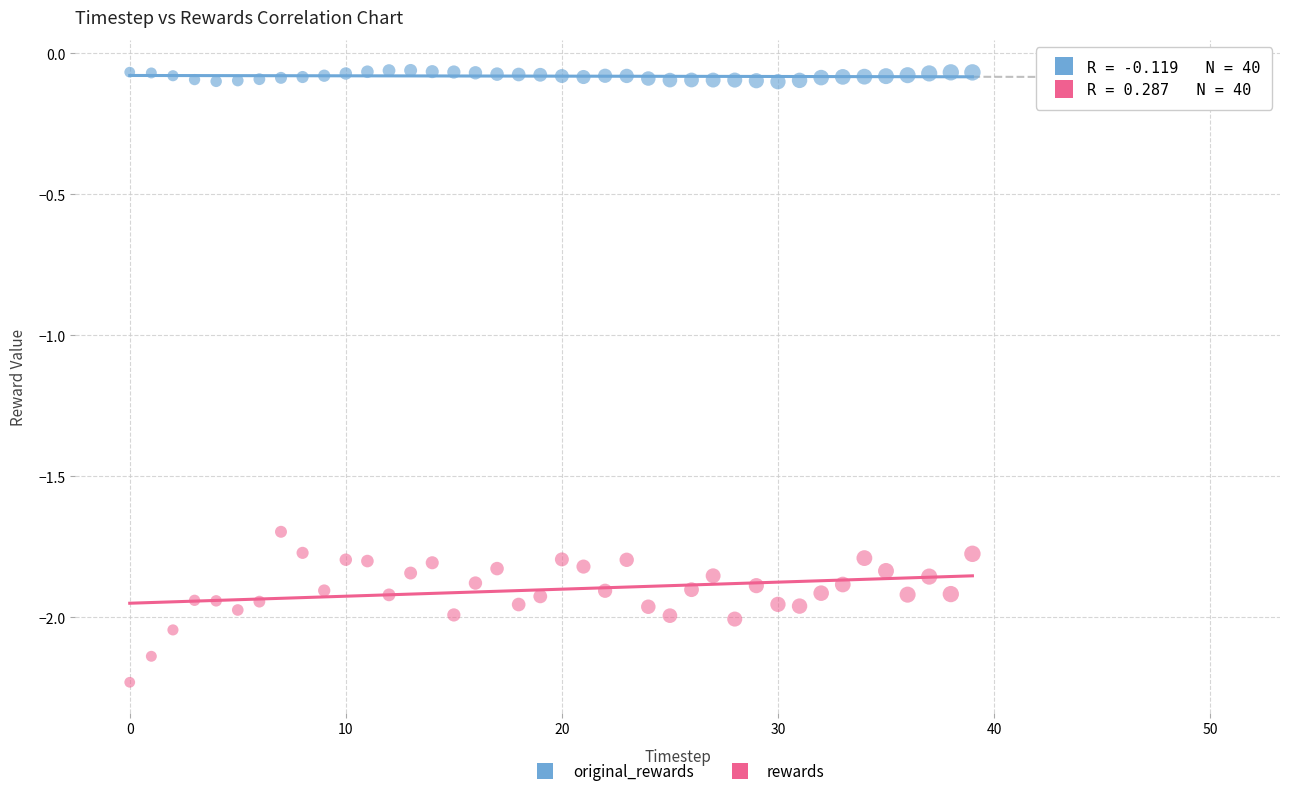

Across all data points, what is the range of Y values (max minus min)?

2.2